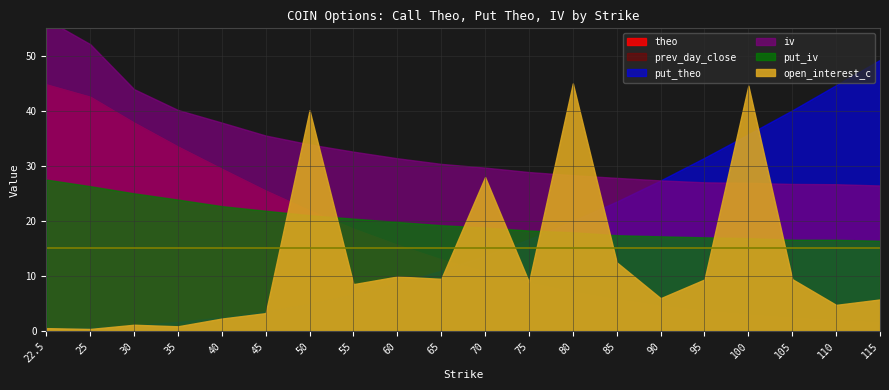

What is the difference between the highest and lowest values at 105?

1039.2